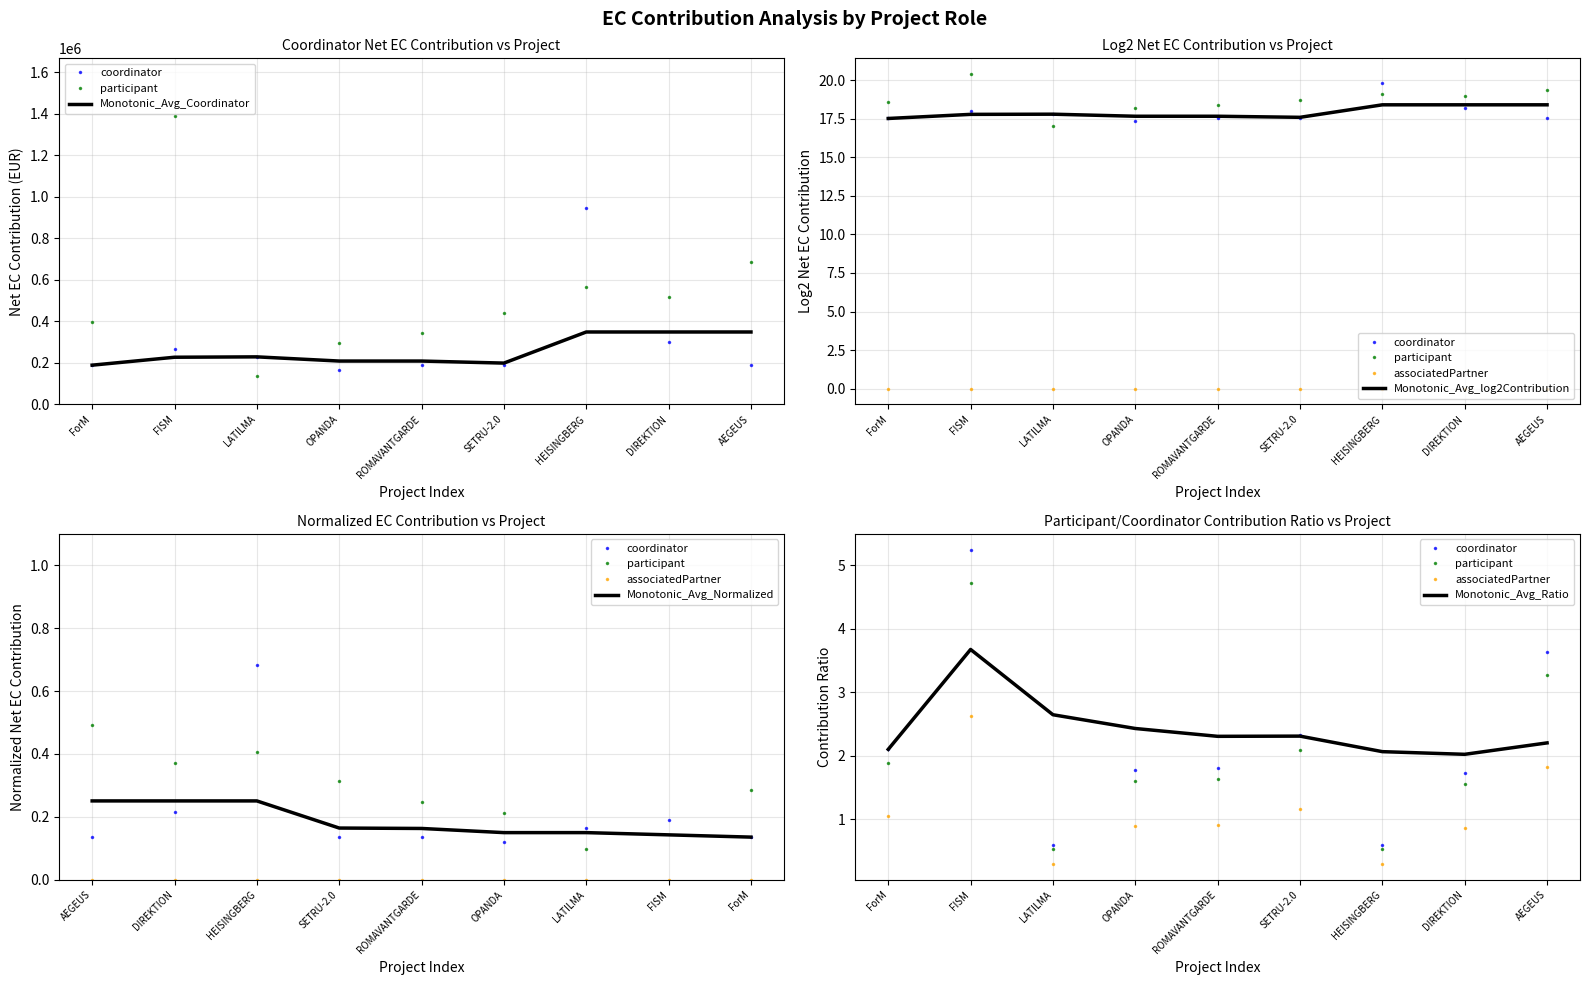

What is the minimum value shown in the chart?

135871.6